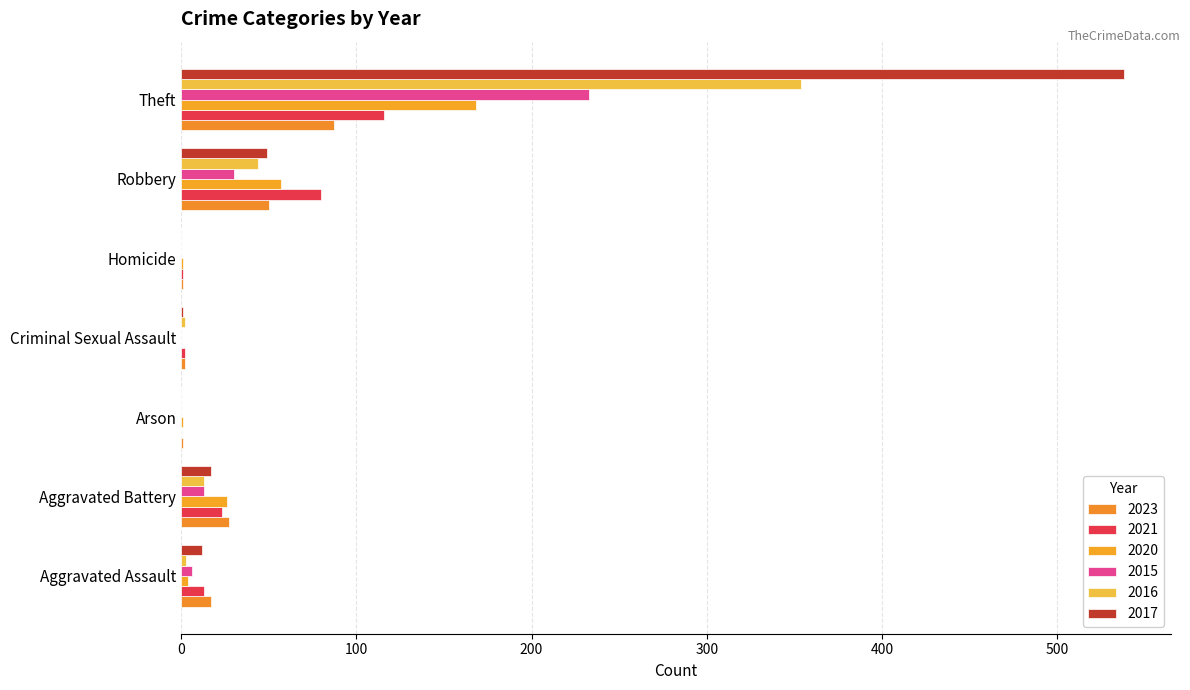

Is the value of 2020 at Theft greater than the value of 2017 at Robbery?

Yes